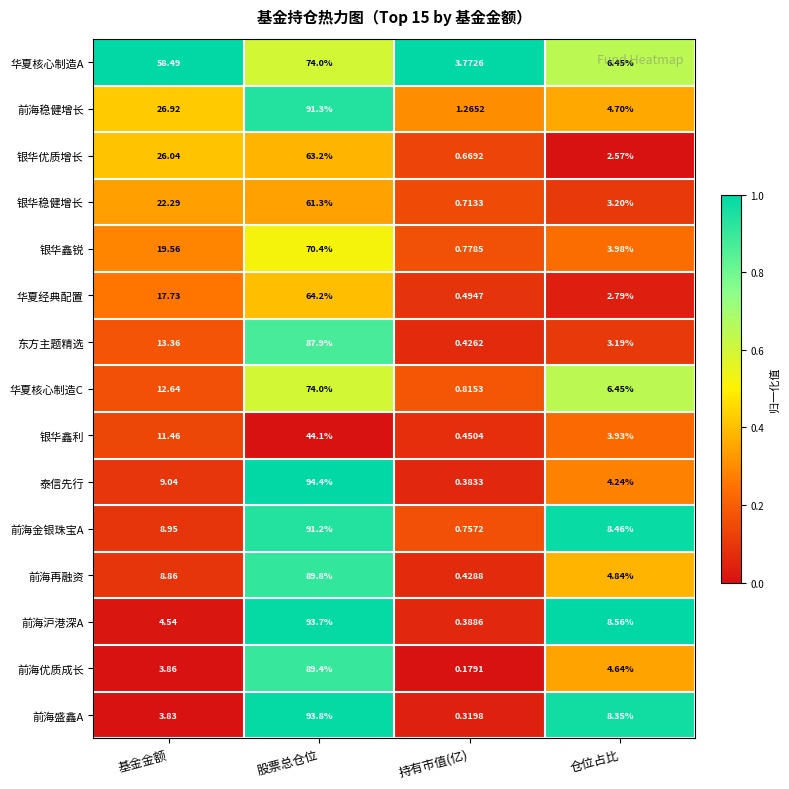

Where does the 前海稳健增长 series first go above 26?

基金金额